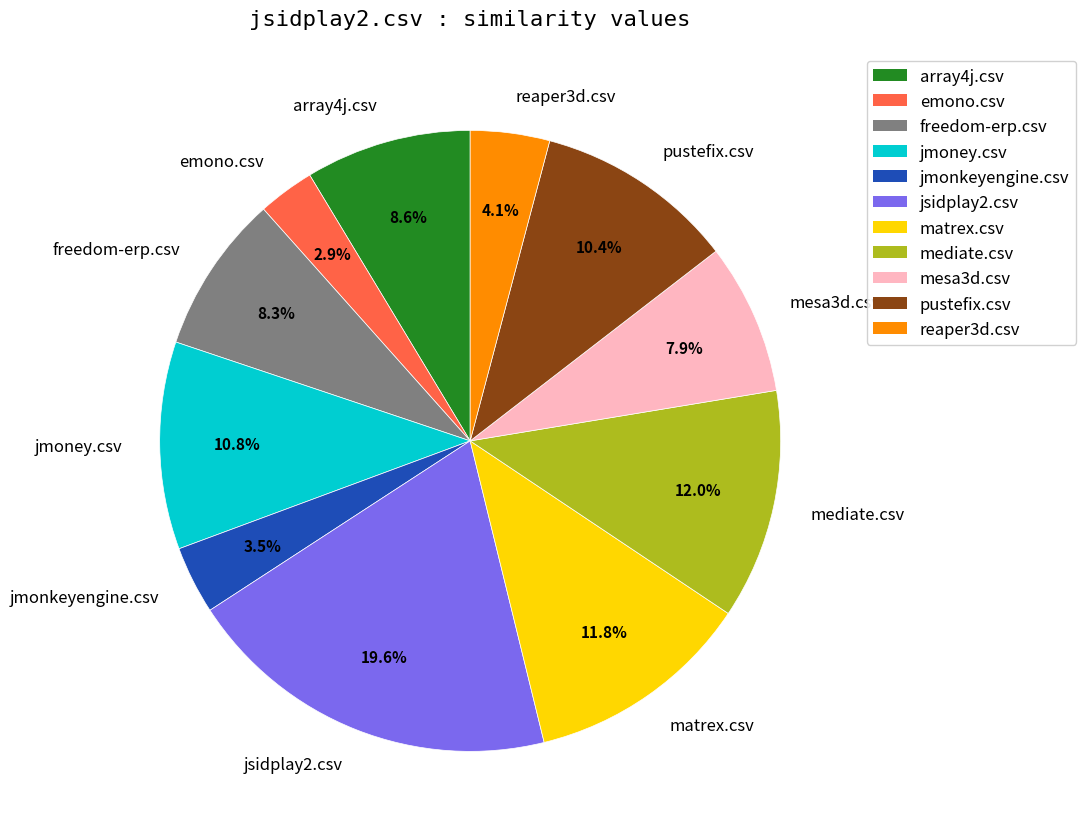

How many segments does this pie chart have?

11